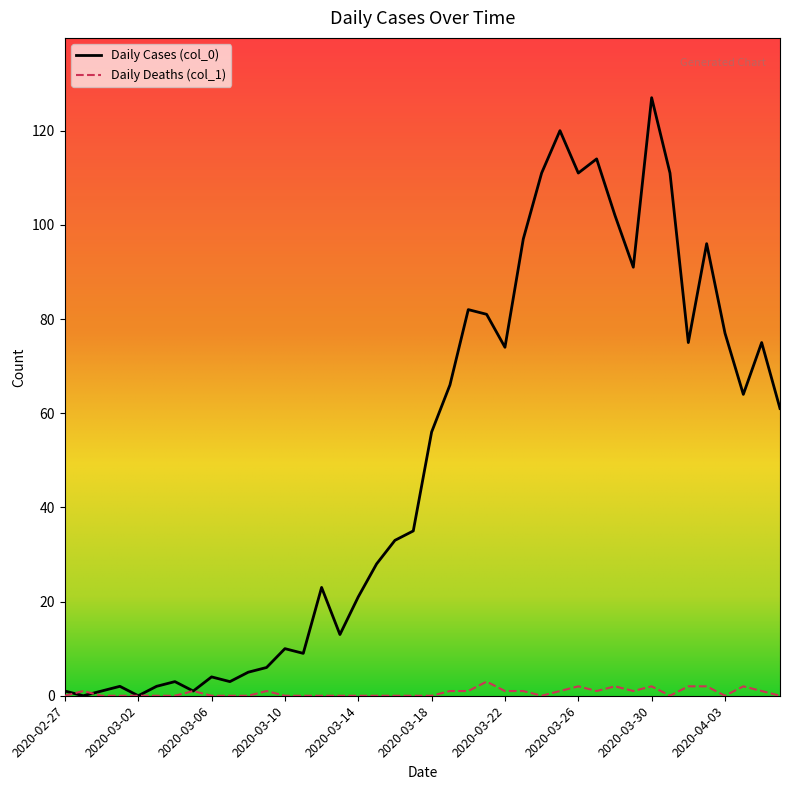

Rank the series by their average value, from highest to lowest.

Daily Cases (col_0), Daily Deaths (col_1)